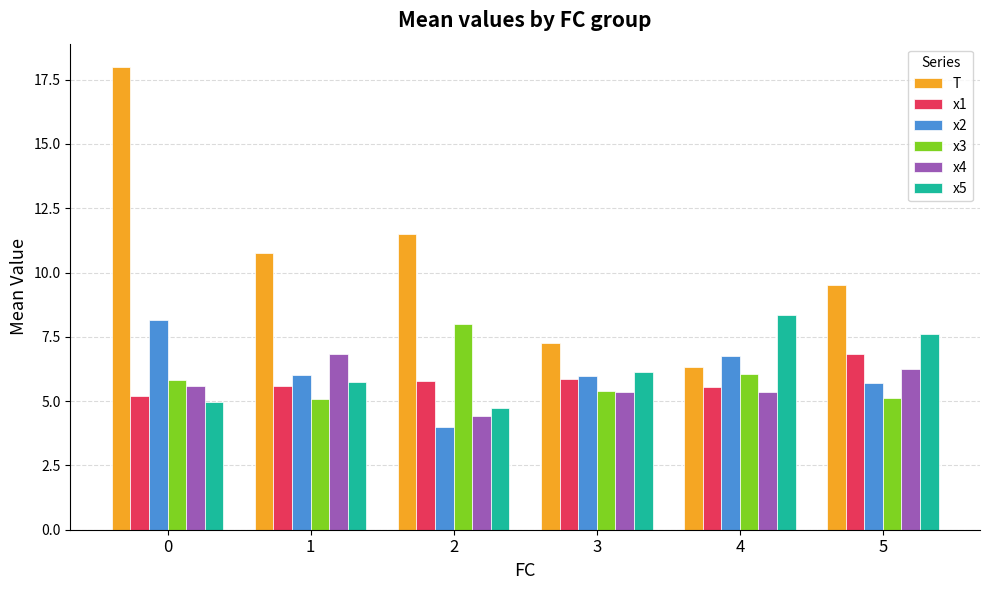

What is the sum of all x3 values?

35.5